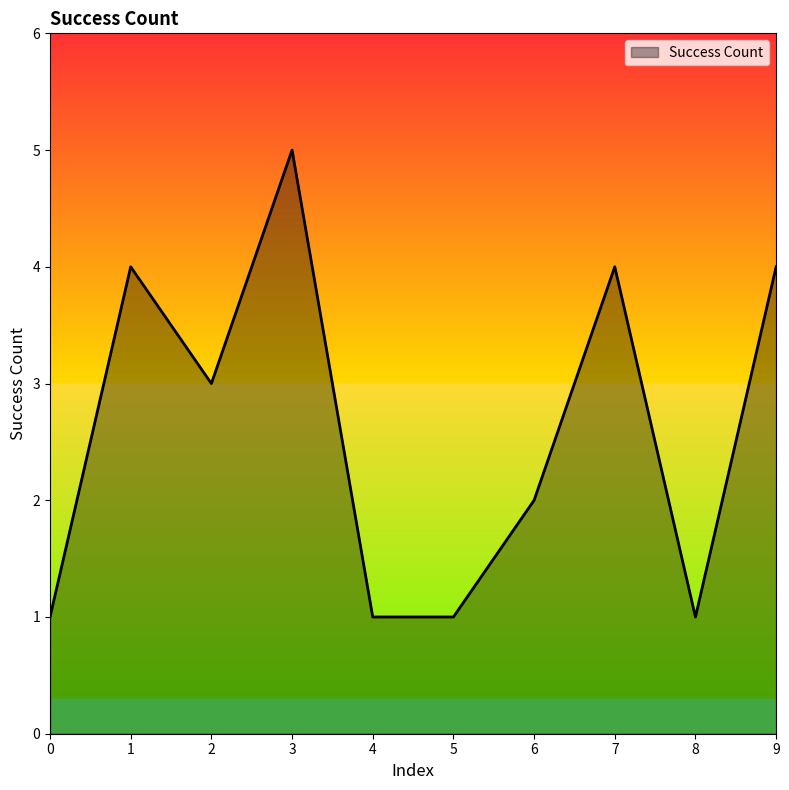

Approximately how many times larger is the value at 2 compared to 8?

3.0